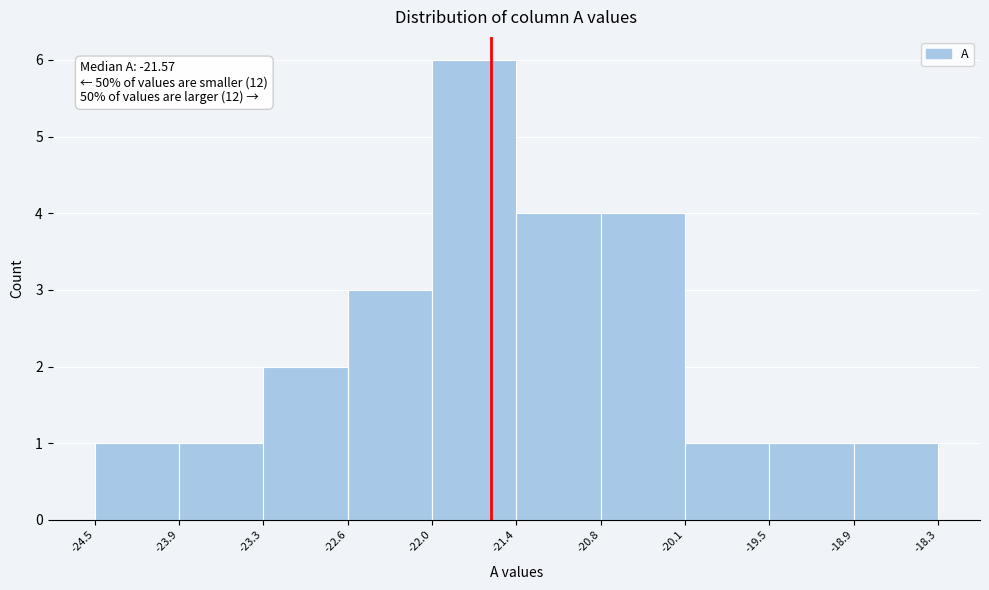

Which range on the x-axis has the tallest bar?

-22.0 to -21.4